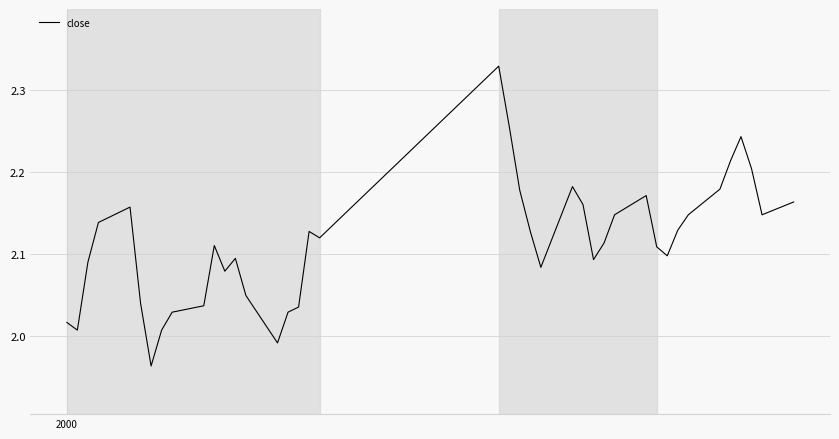

Does the chart display data point markers on the line(s)?

No